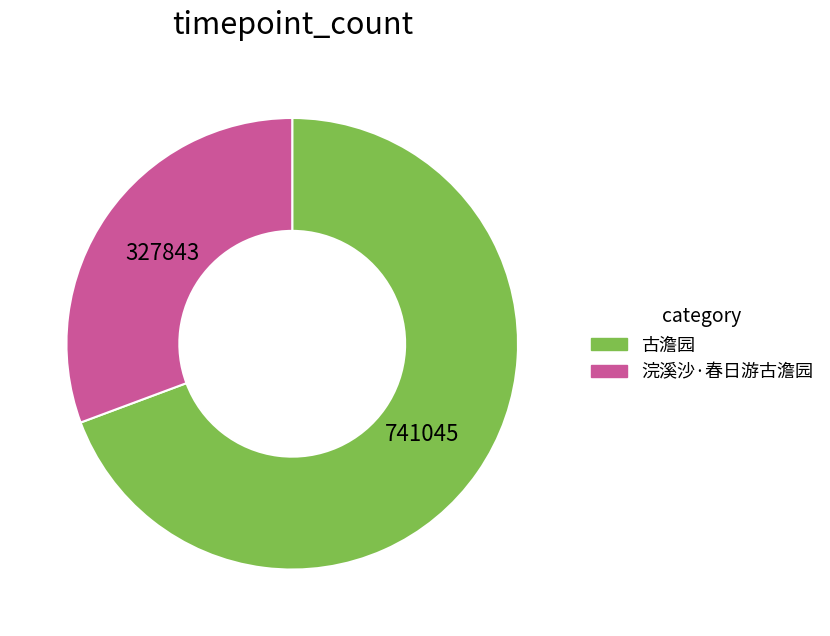

Which slice is the largest?

古澹园